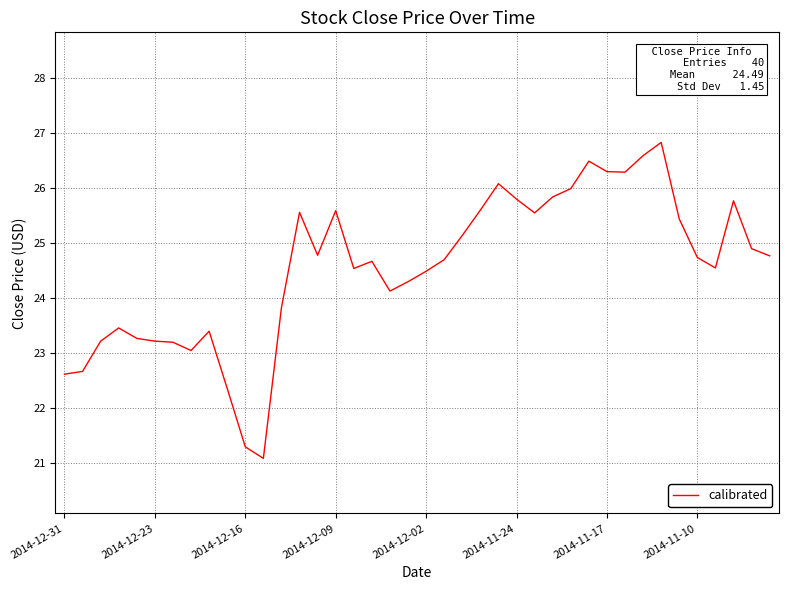

What is the minimum value shown in the chart?

21.1